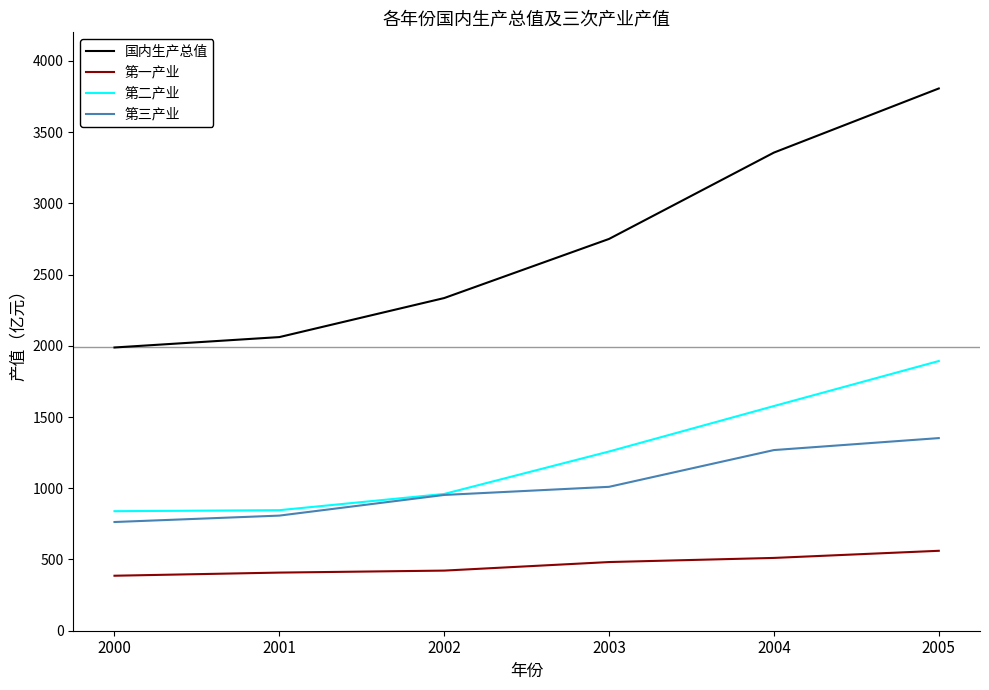

How many lines are shown in the chart?

4